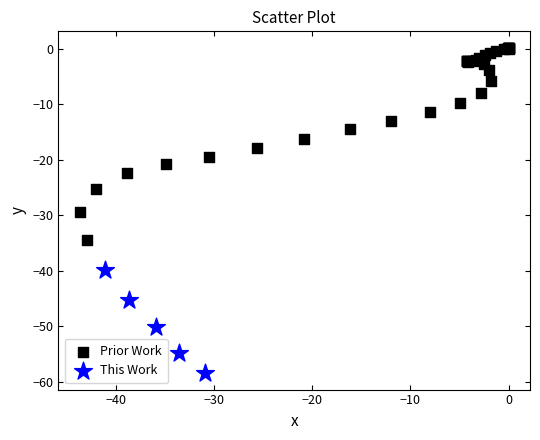

Which series contains the lowest Y value?

This Work